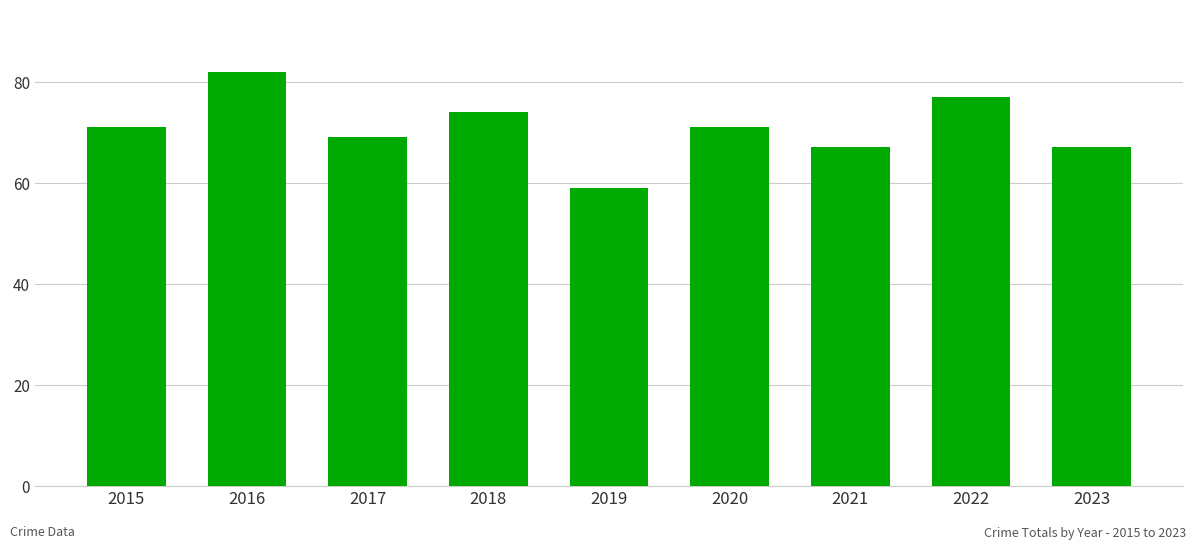

How many bars are there in total?

9